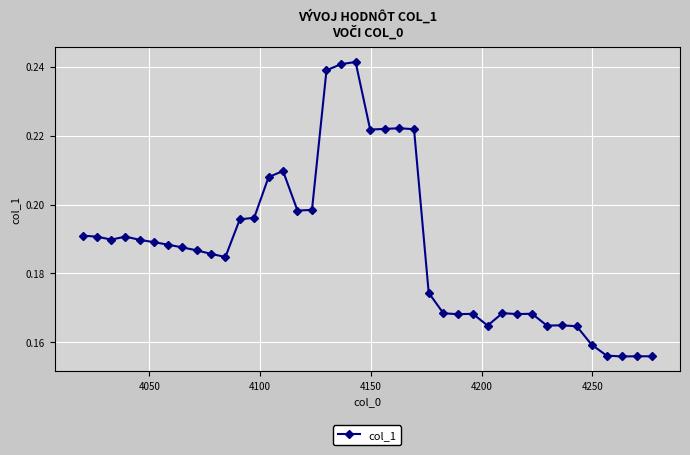

What is the sum of all values?

7.5